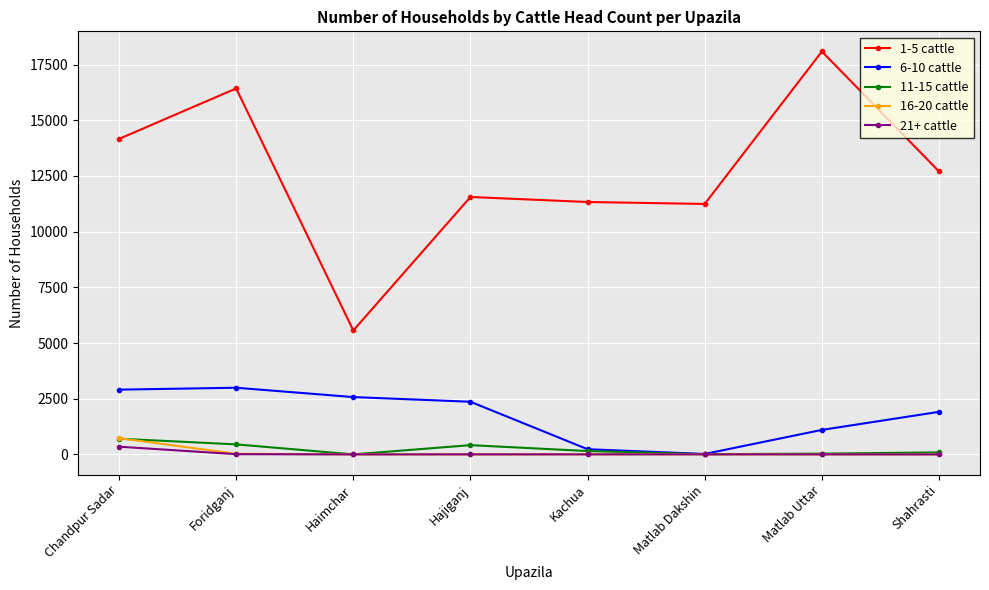

What is the difference between the highest and lowest values at Haimchar?

5563